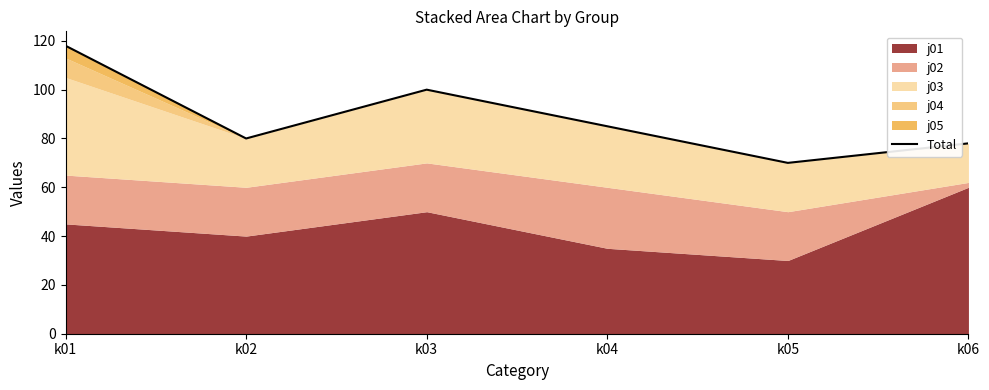

Reading left to right, transcribe all the data shown in this chart.

118	80	100	85	70	78